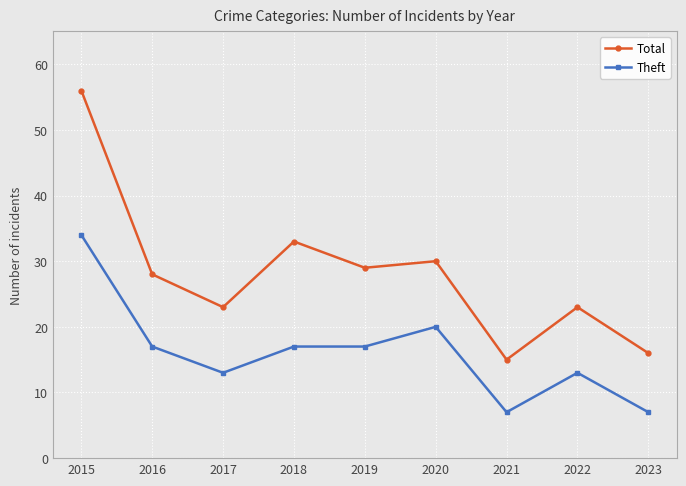

List the series in order of their overall mean, highest first.

Total, Theft